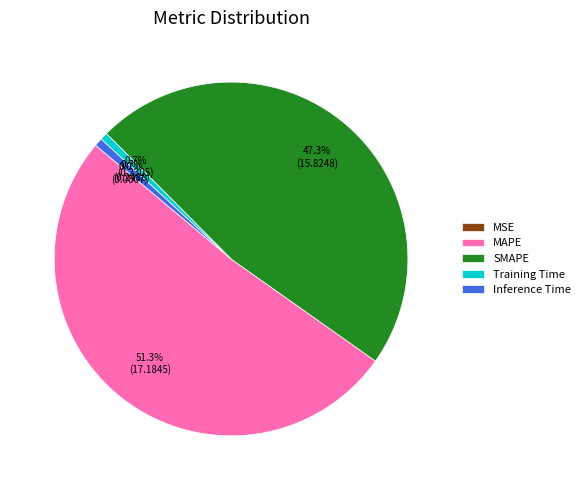

What percentage do SMAPE and MAPE together represent?

98.6%